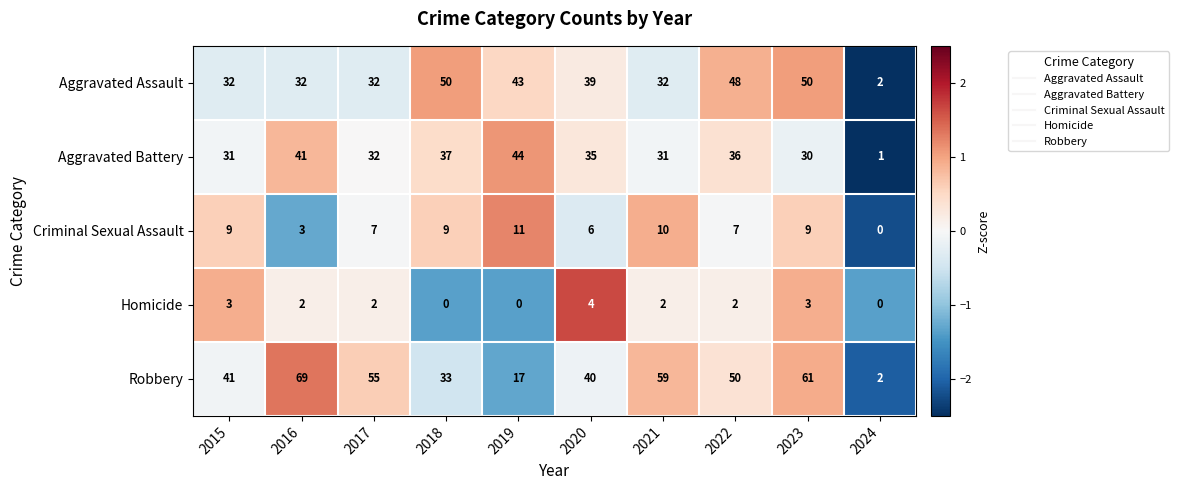

Is it true that Robbery equals 118 at 2016?

False